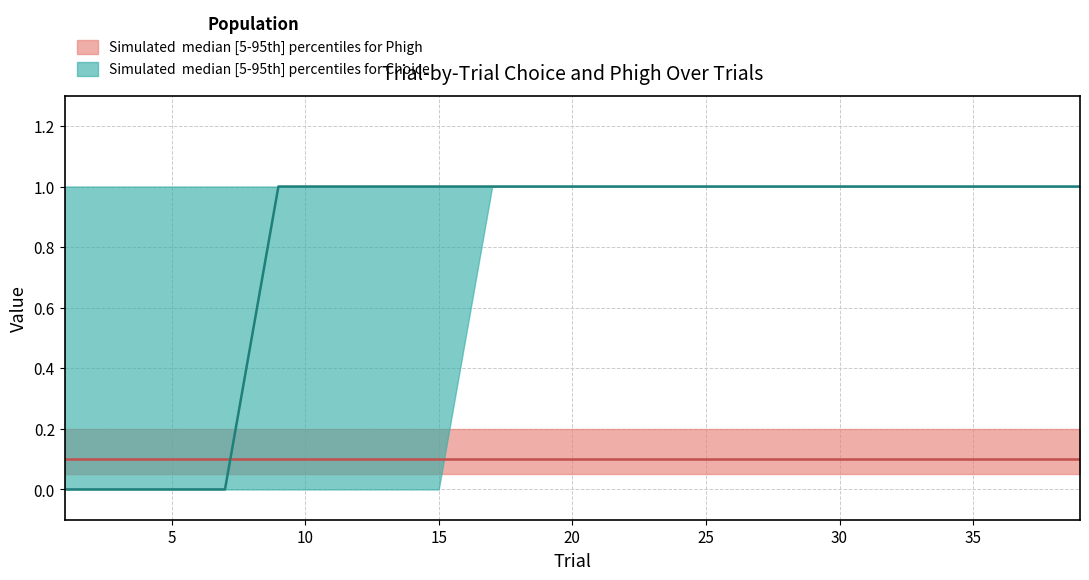

Which has a higher value, 9 or 17?

9